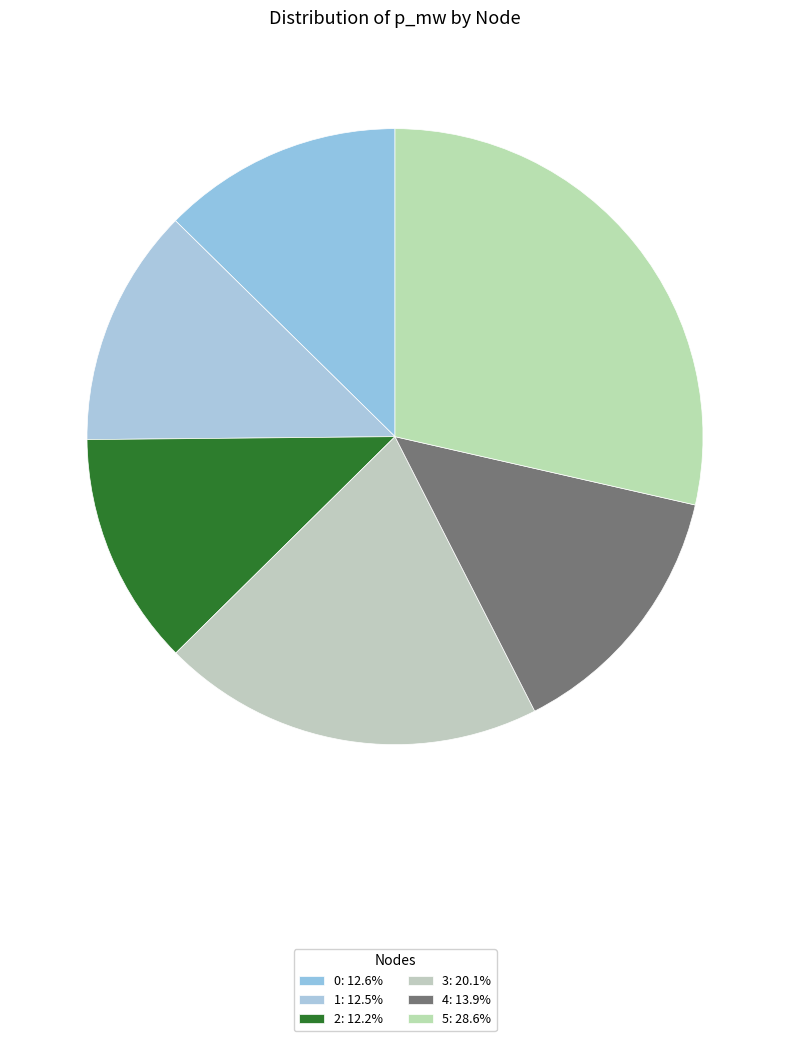

What percentage is NOT represented by 2?

87.8%